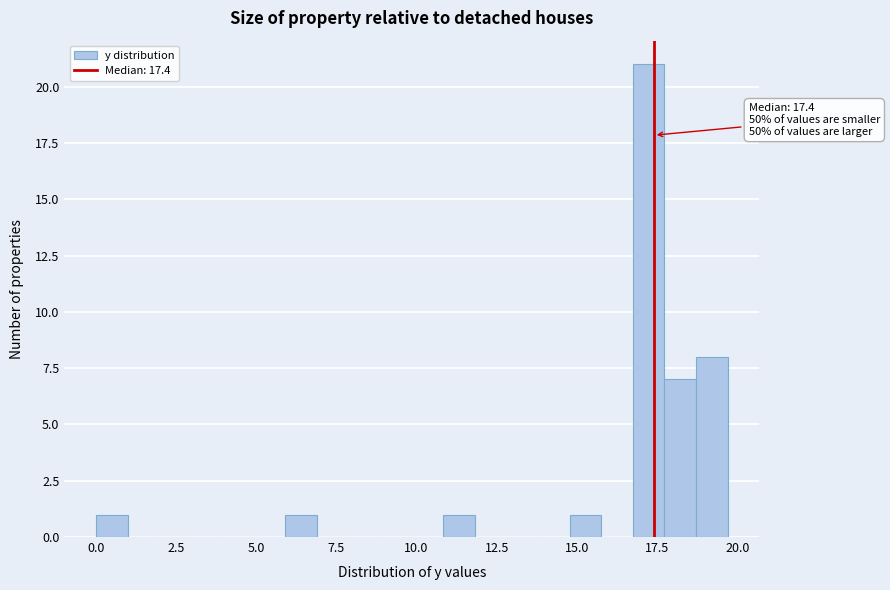

Around what value on the x-axis is the tallest bar? Give the approximate position of its centre, as read against the axis.

17.0